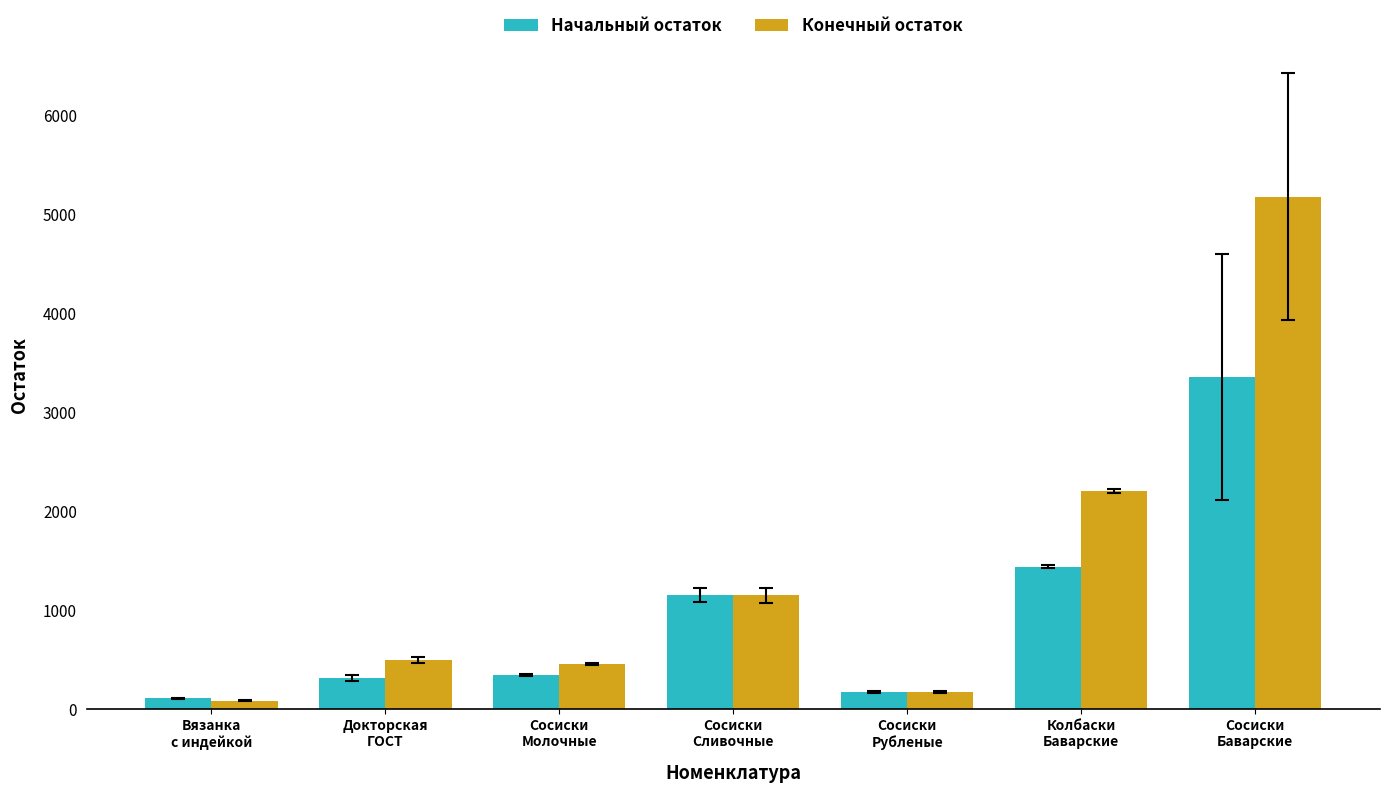

At Сосиски
Молочные, list the series in order from smallest to largest.

Начальный остаток, Конечный остаток